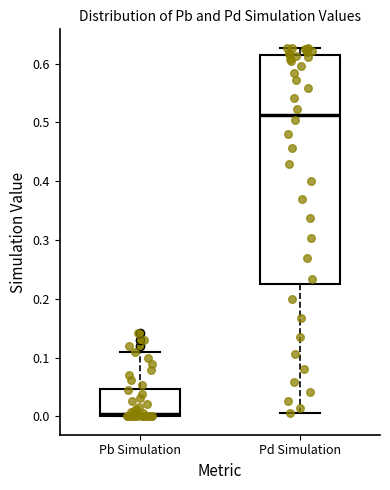

Reading left to right, transcribe this box plot: for each box, give where its median line is, the range the box spans, and where its two whiskers end, as read against the y-axis. The values are not printed on the chart, so give them approximately, as read against the axis.

Pb Simulation: median 0.00 (just above the box's lower edge), box 0.00 to 0.05, whiskers 0.00 to 0.11
Pd Simulation: median 0.51, box 0.23 to 0.61, whiskers 0.01 to 0.63